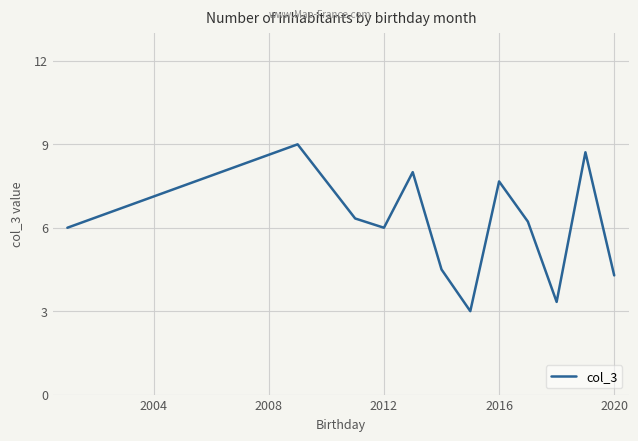

What is the smallest value displayed?

3.0